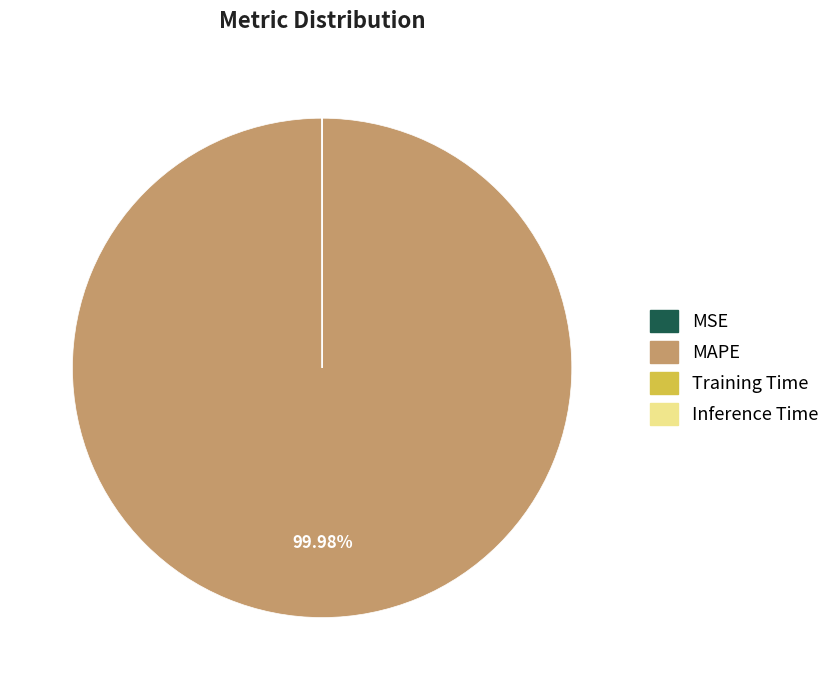

To the nearest percent, what is the average slice percentage?

25%